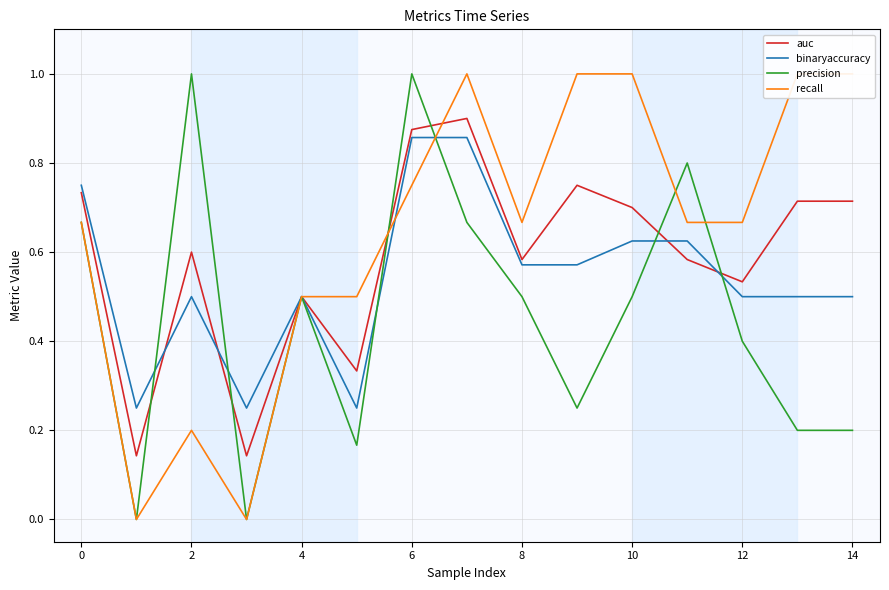

At which category is the sum across all series the highest?

10